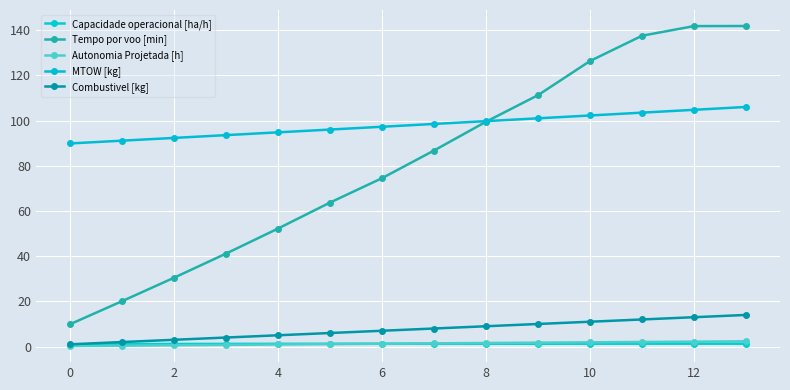

How many lines are shown in the chart?

5